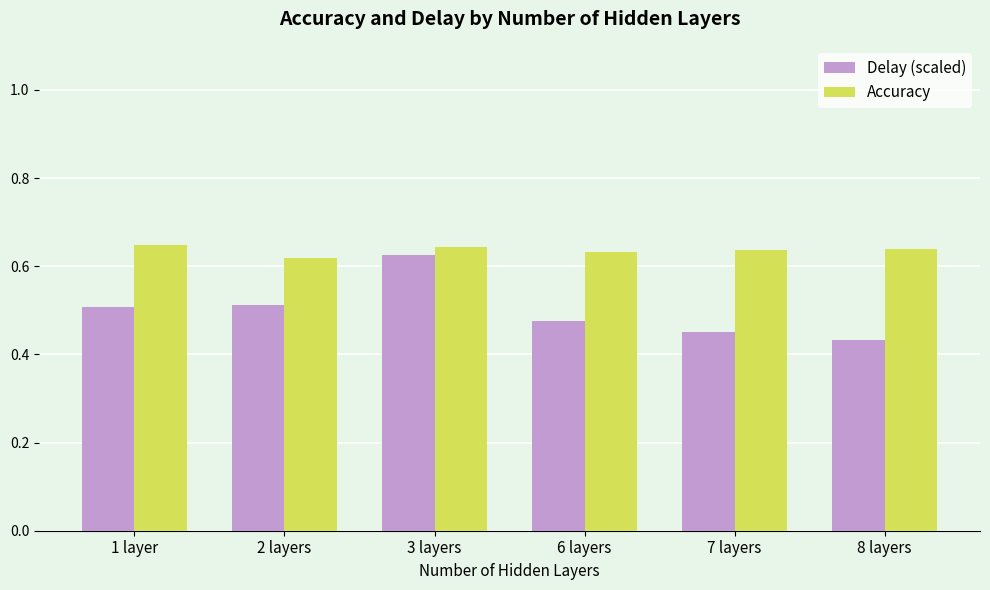

List the series in order of their overall mean, lowest first.

Delay (scaled), Accuracy